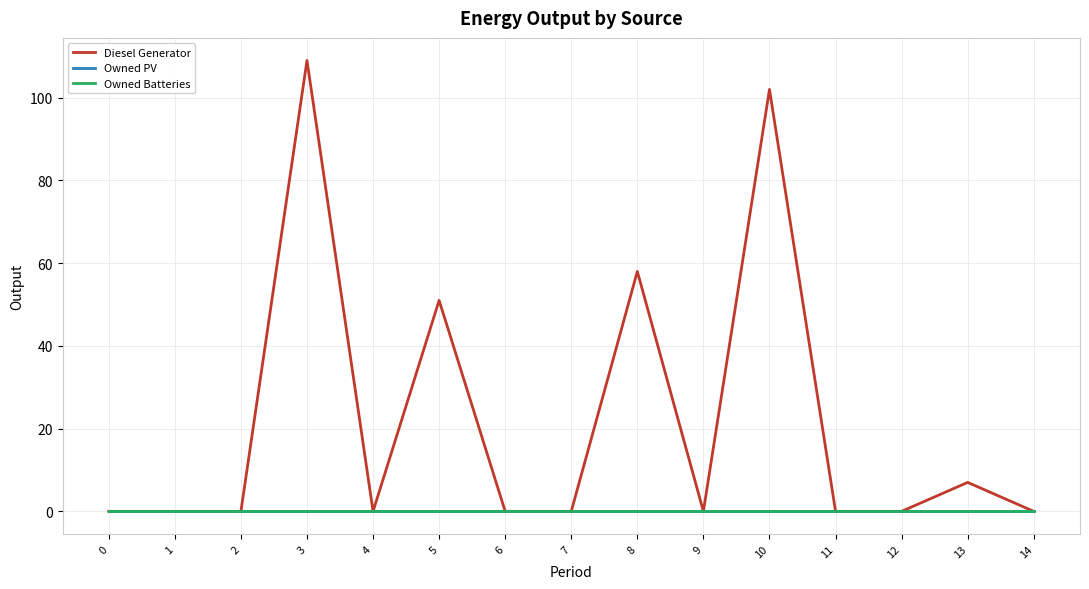

What is the value of the Diesel Generator point at the 9th from the left?

58